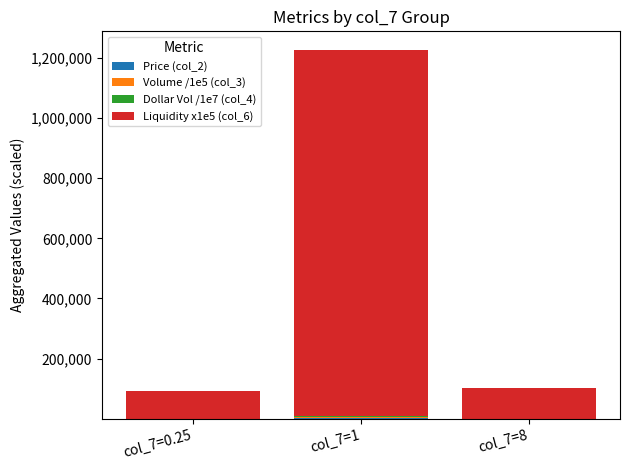

At which category is the sum across all series the highest?

col_7=1